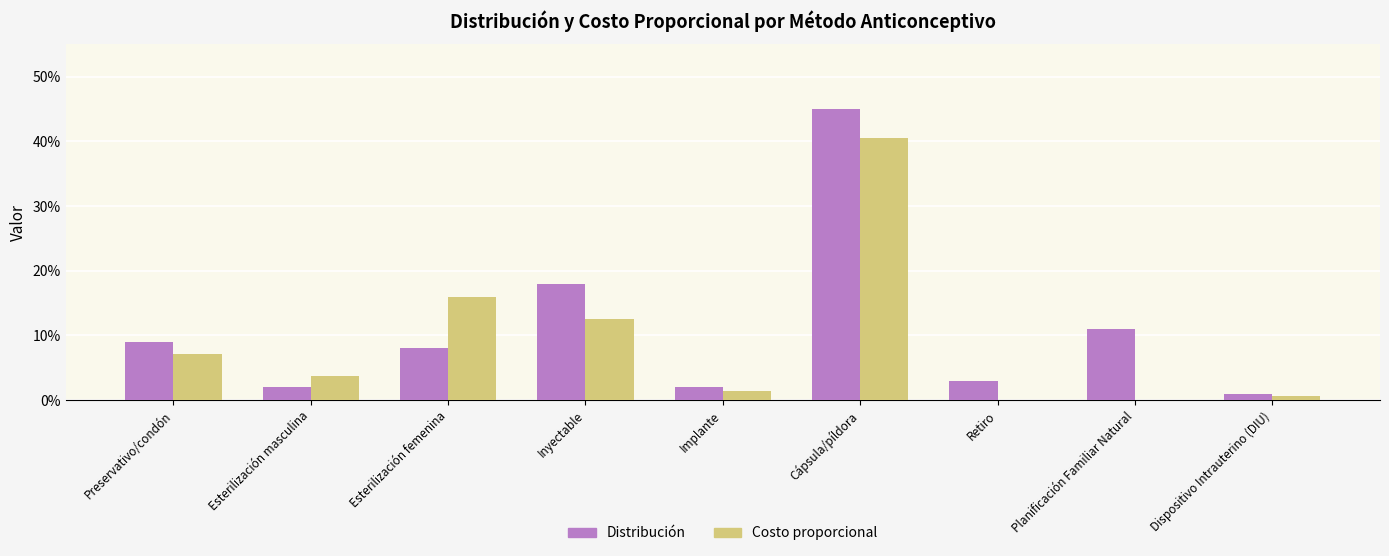

Does the chart contain stacked bars?

No